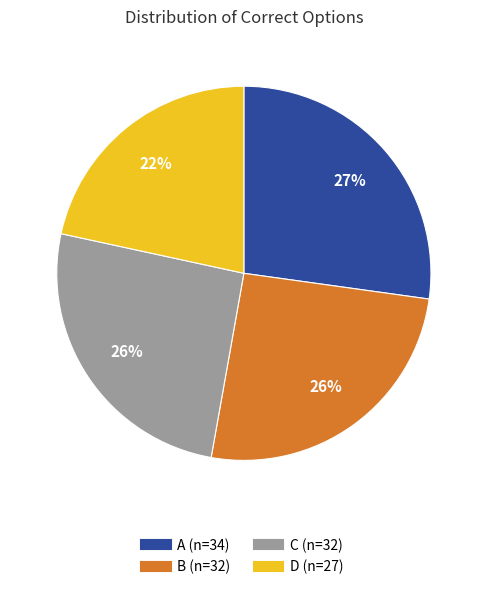

What is the ratio of the value at D to the value at C?

0.8